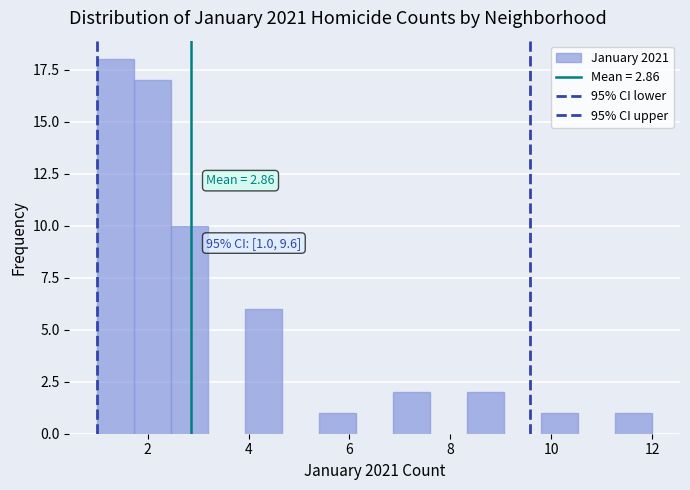

Around what value on the x-axis is the tallest bar? Give the approximate position of its centre, as read against the axis.

1.4